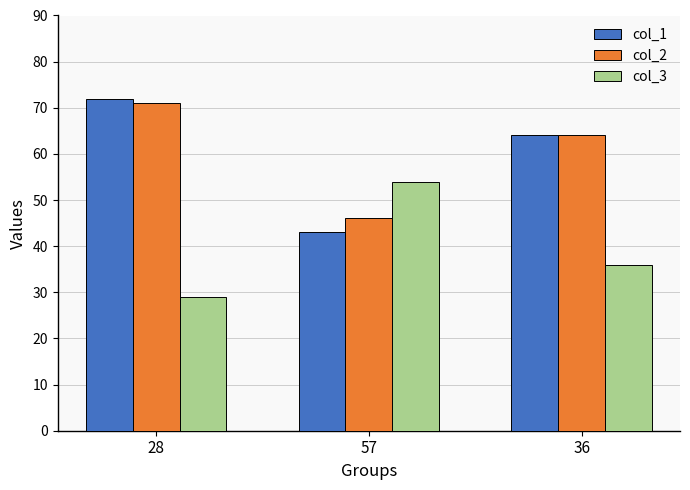

Is it true that col_3 equals 29 at 28?

True